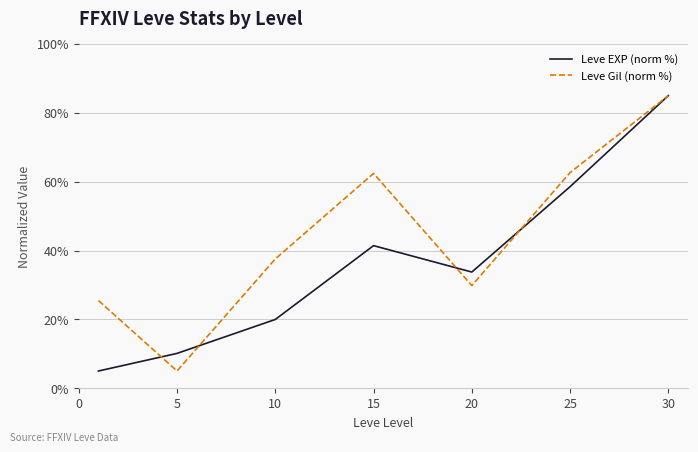

What is the minimum value for Leve Gil (norm %)?

5.0